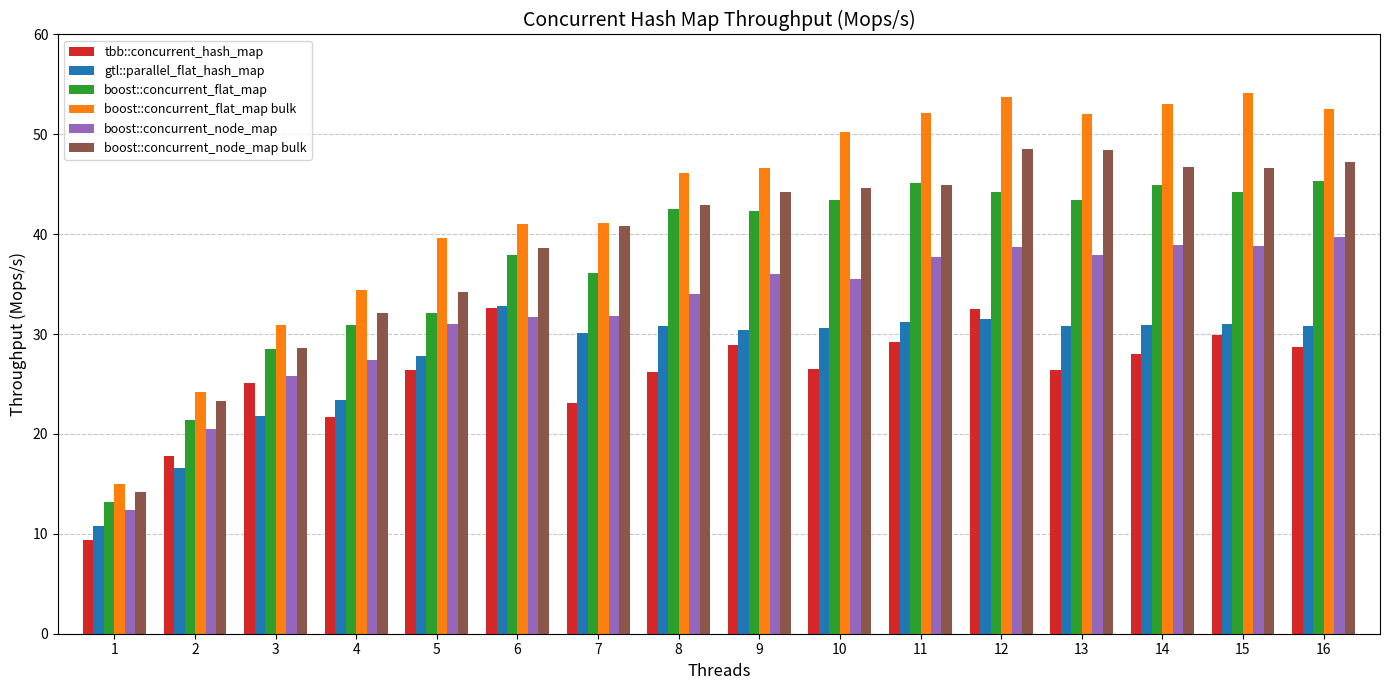

What is the difference between the maximum and minimum values in the gtl::parallel_flat_hash_map series?

22.0